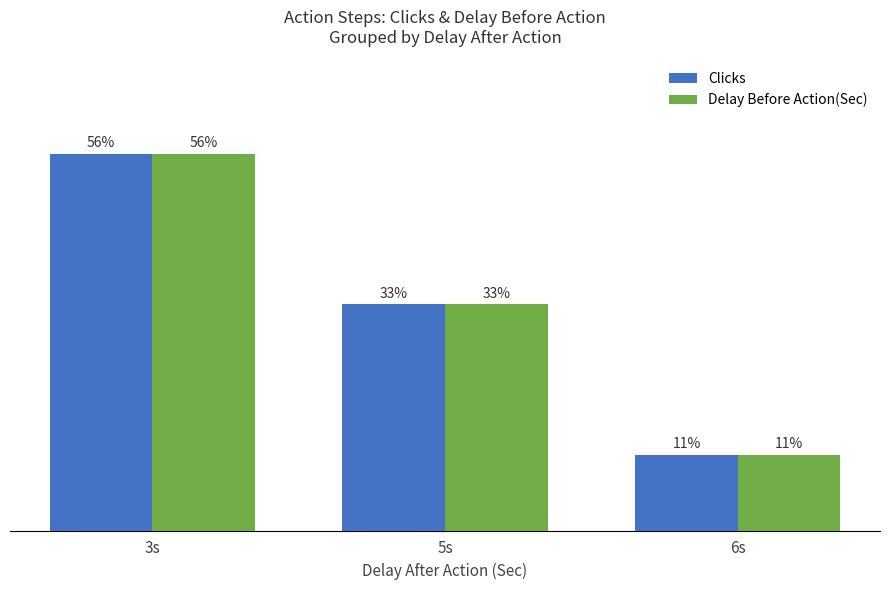

Does the chart contain any negative values?

No